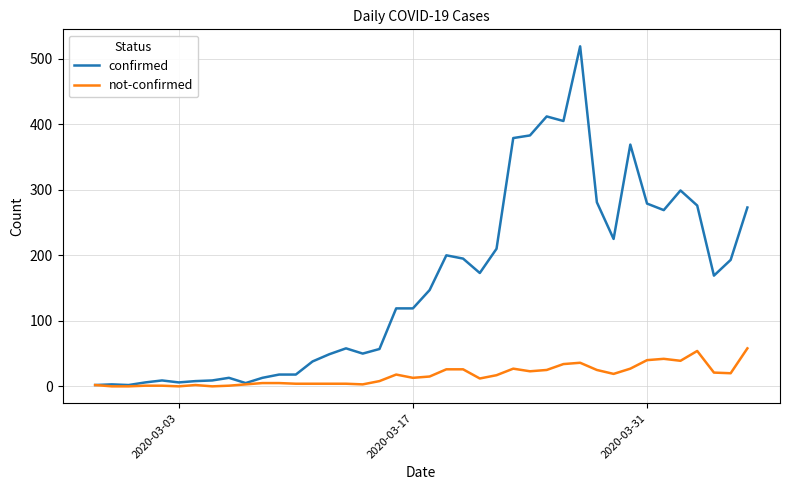

How many lines are shown in the chart?

2